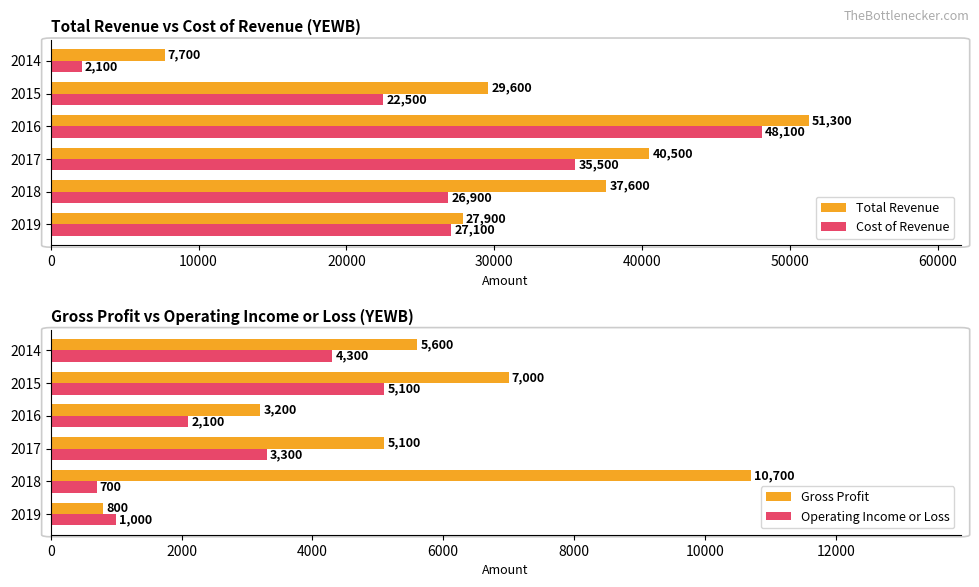

Which series has the largest total across all categories?

Total Revenue